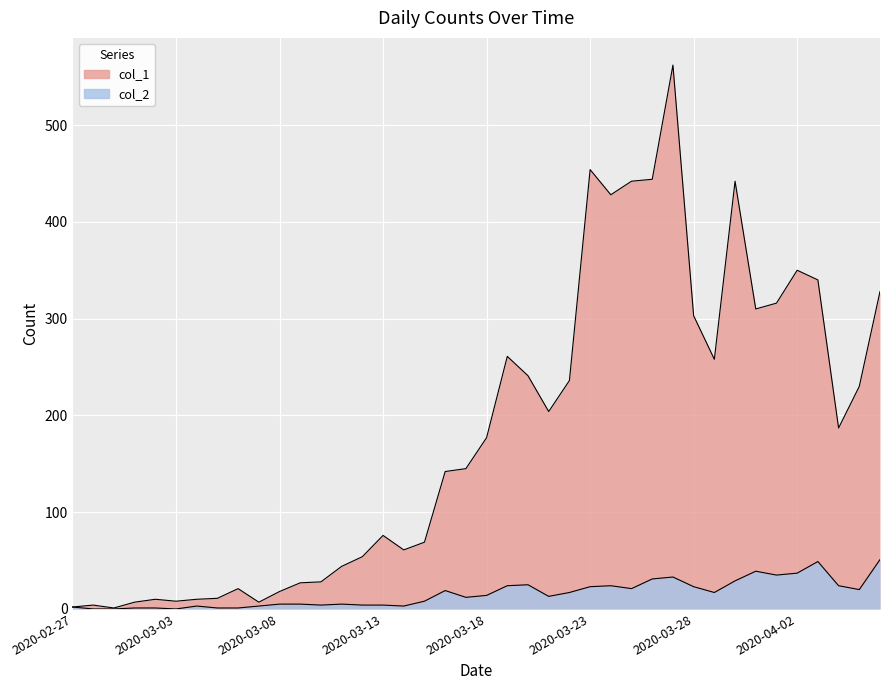

True or false: col_1 and col_2 cross at least once.

False